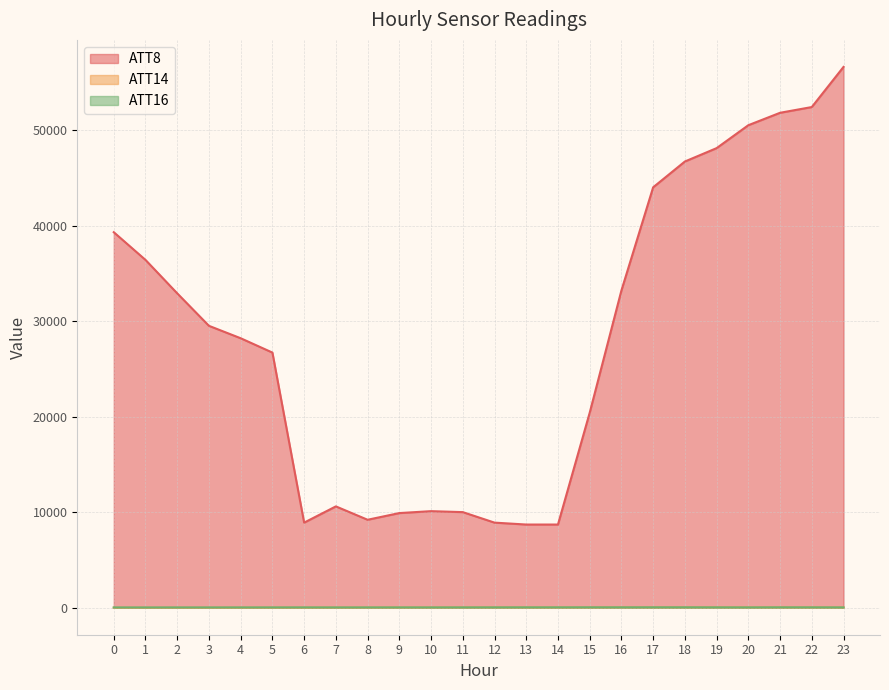

What is the difference between the highest and lowest values at 3?

29501.7